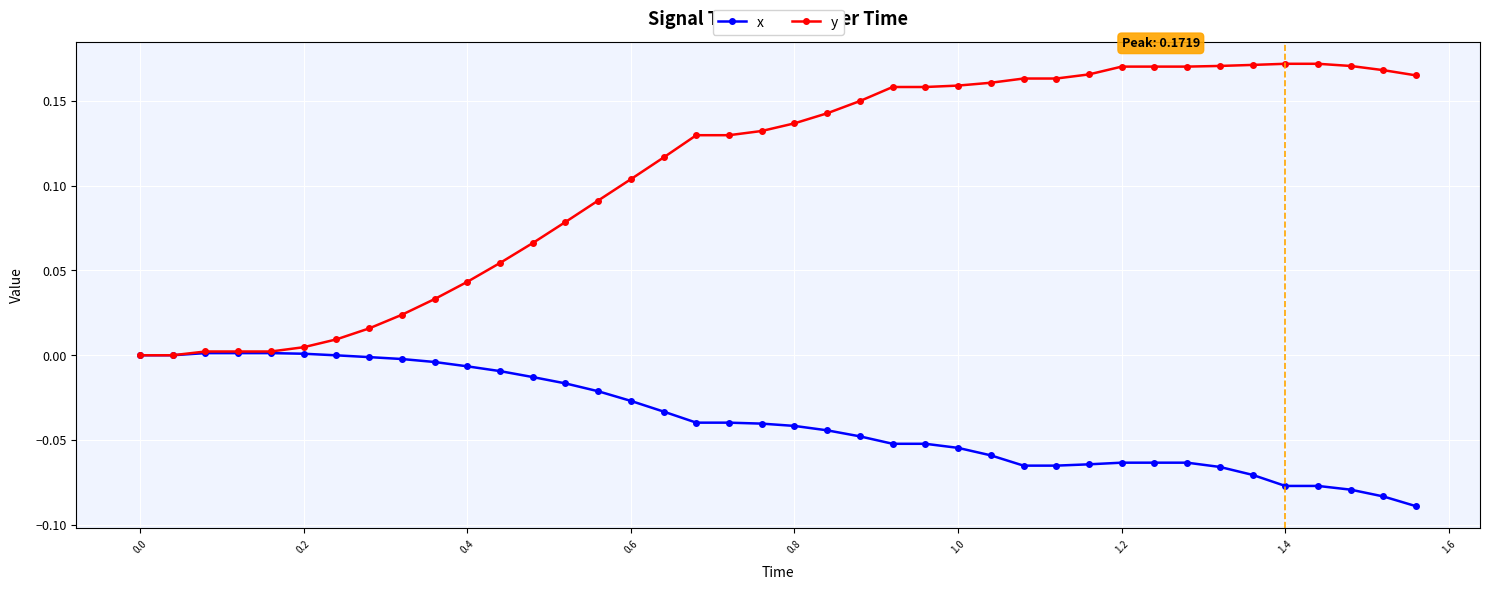

List the series in order of their overall mean, lowest first.

x, y